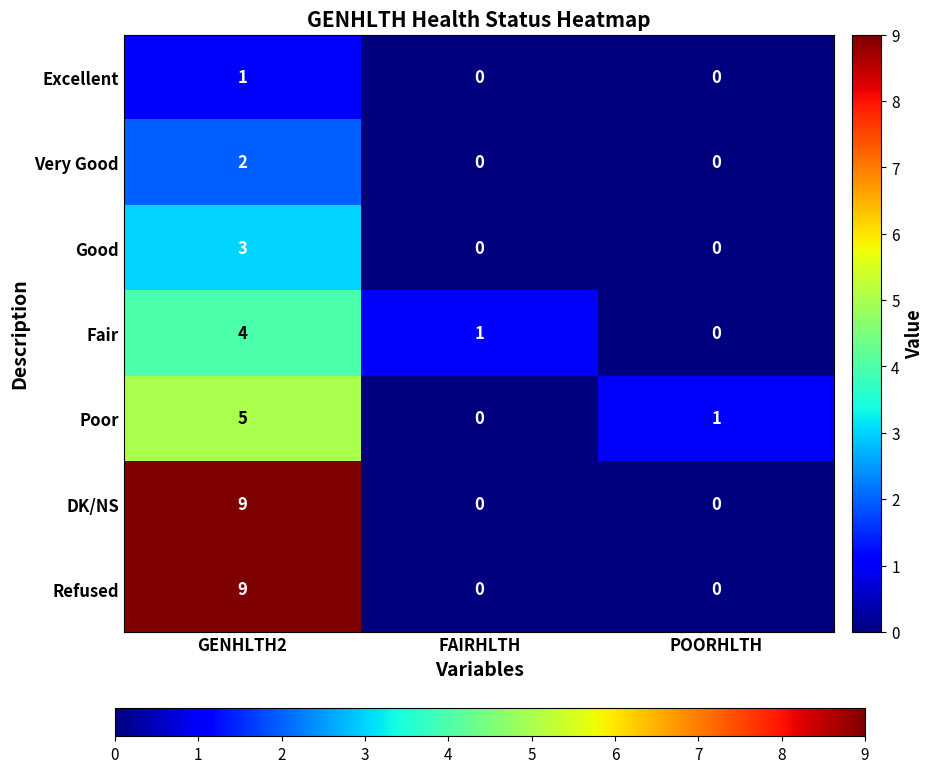

Reading right to left, extract all data points from this chart.

Excellent: 0	0	1
Very Good: 0	0	2
Good: 0	0	3
Fair: 0	1	4
Poor: 1	0	5
DK/NS: 0	0	9
Refused: 0	0	9